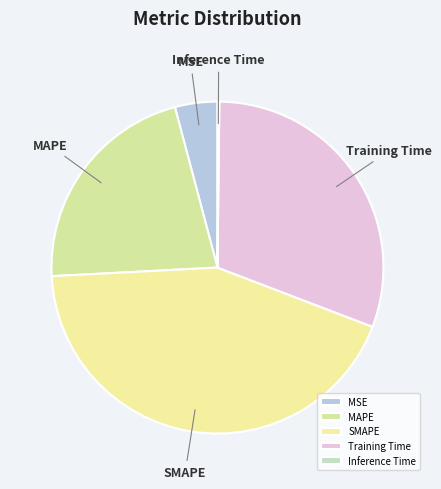

Does Training Time represent more than half of the total?

No